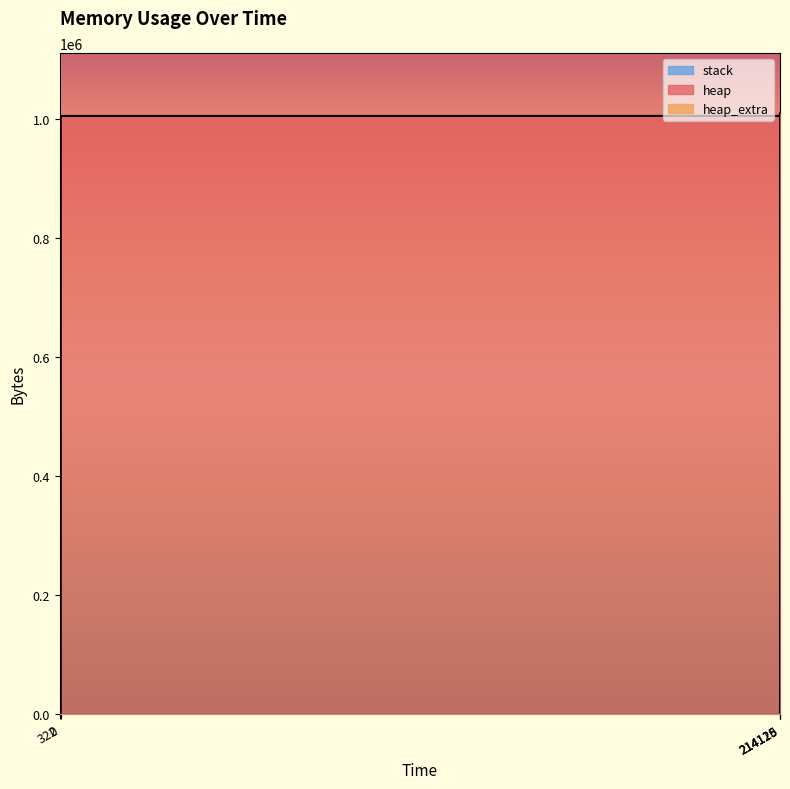

The heap series shows 621353 at 214129. True or false?

False